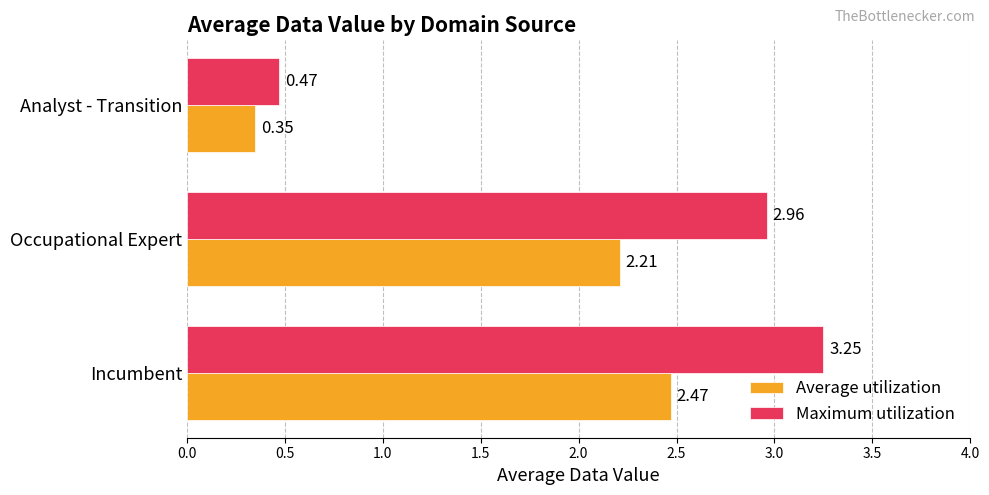

What is the sum of the Average utilization values at Analyst - Transition and Occupational Expert?

2.6